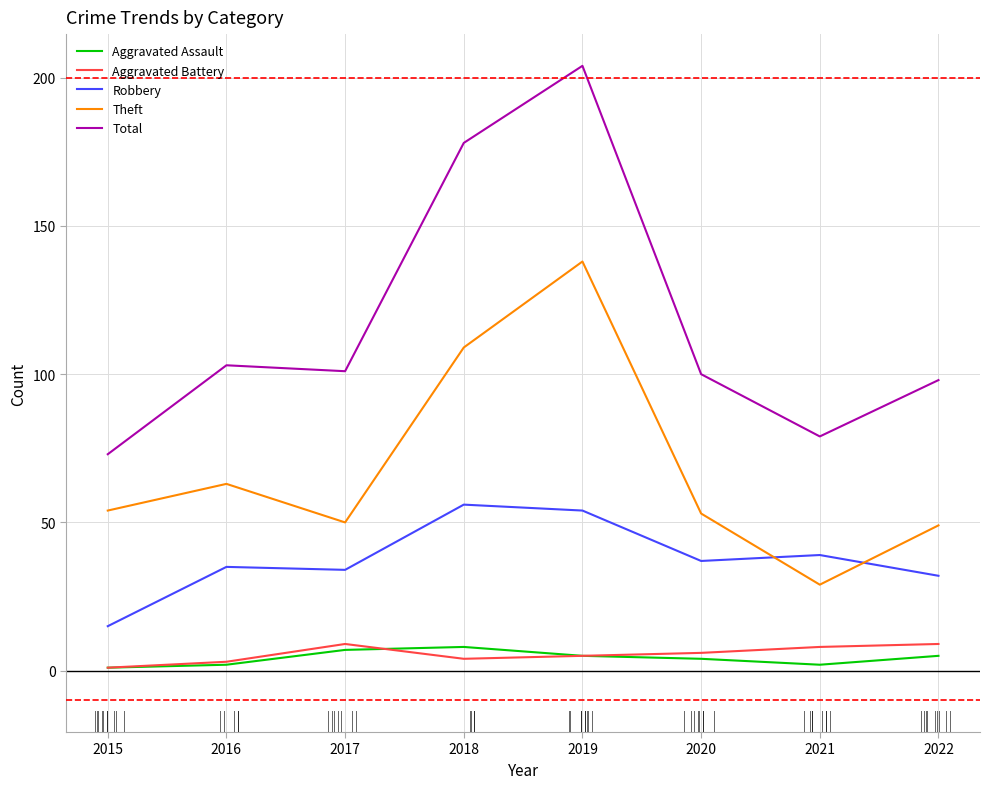

The Total series shows 73 at 2015. True or false?

True